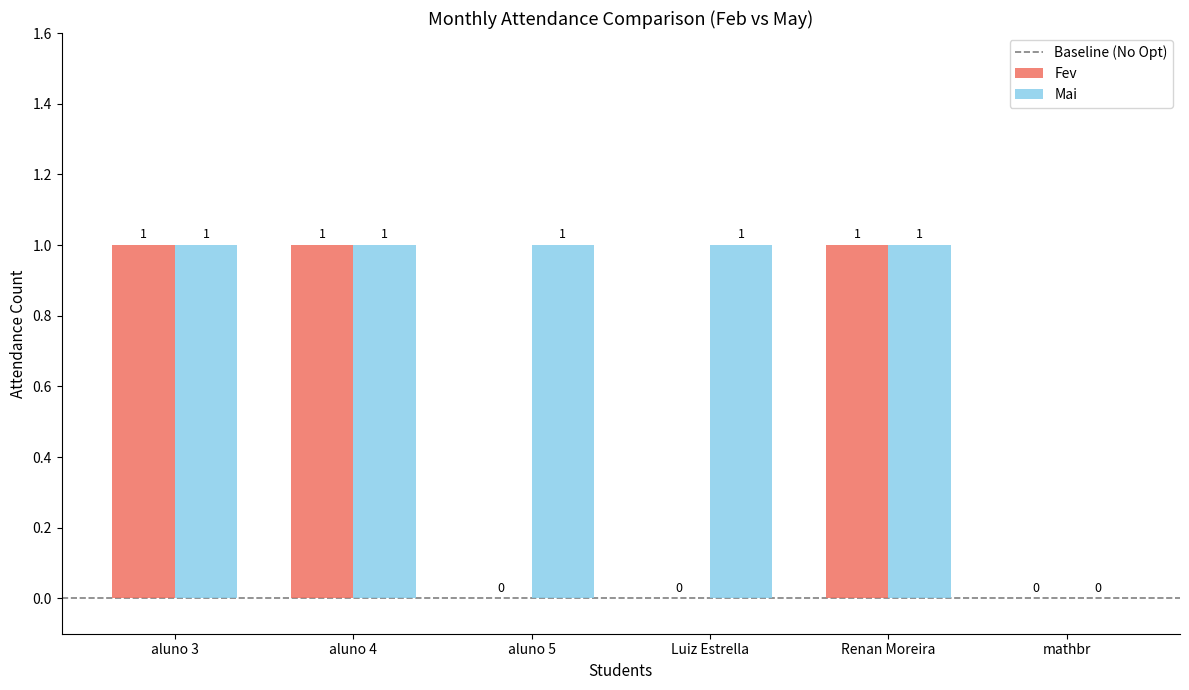

Is it true that Fev equals 1 at Luiz Estrella?

False